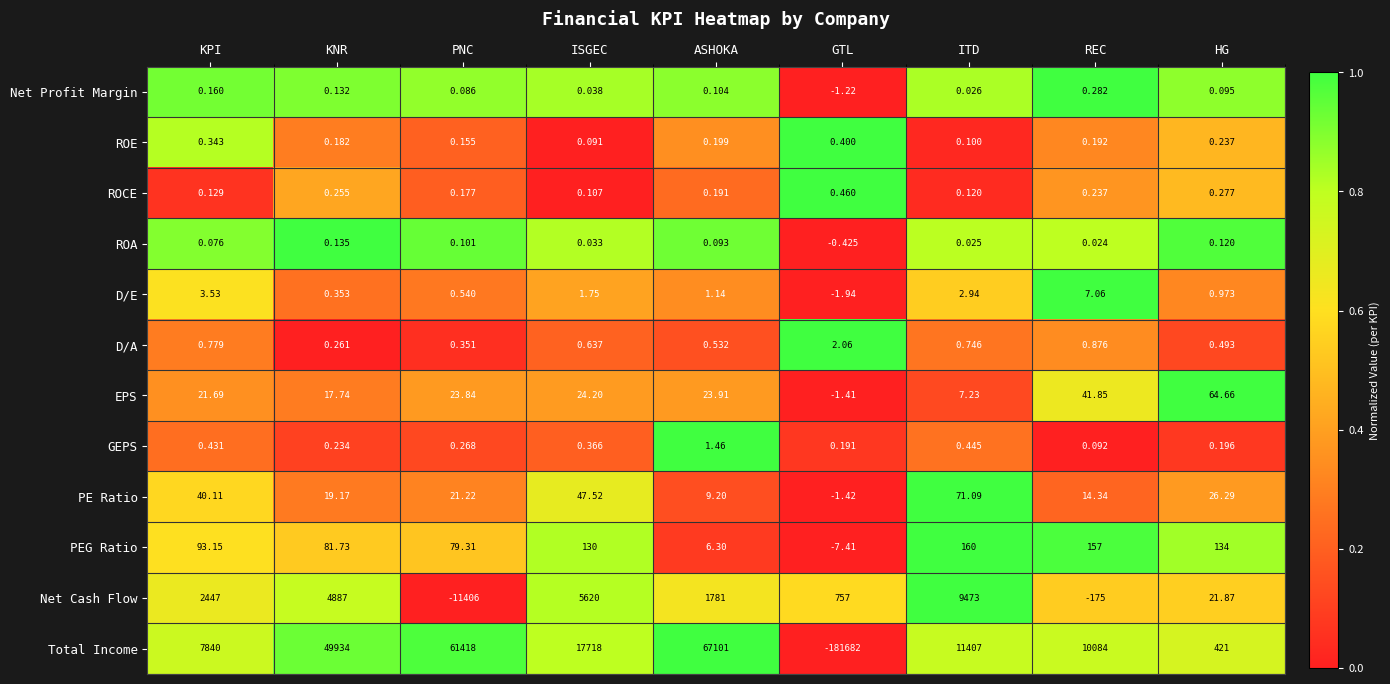

What is the total value across all series at HG?

670.2